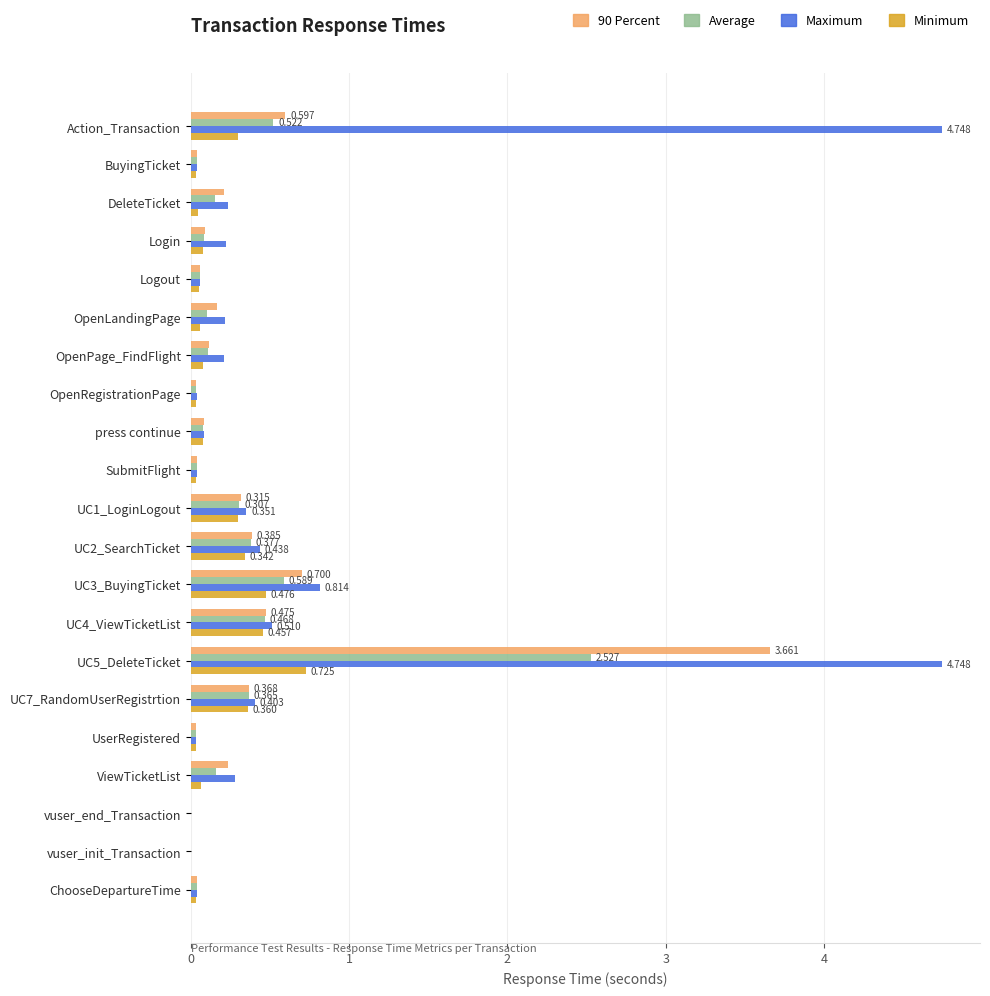

What is the average value of the Average series?

0.3